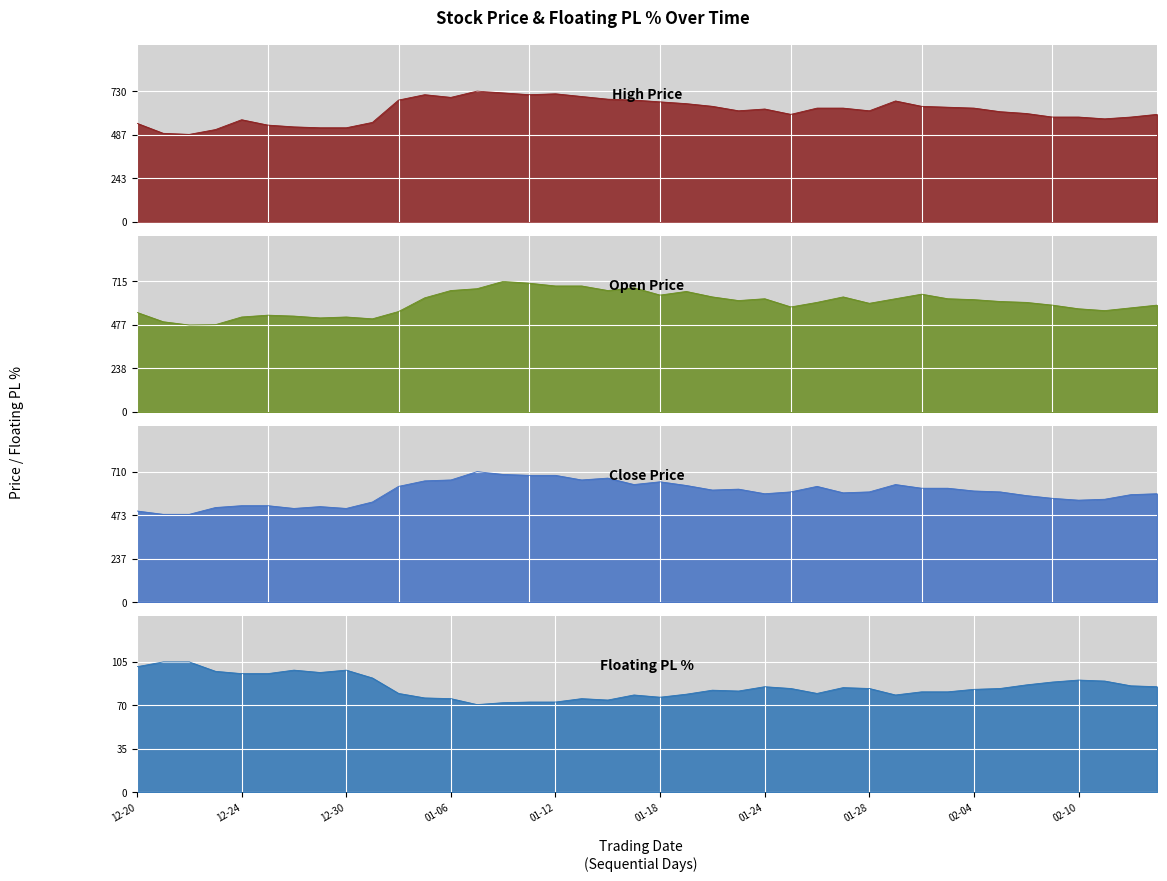

What position from the right is 6?

34